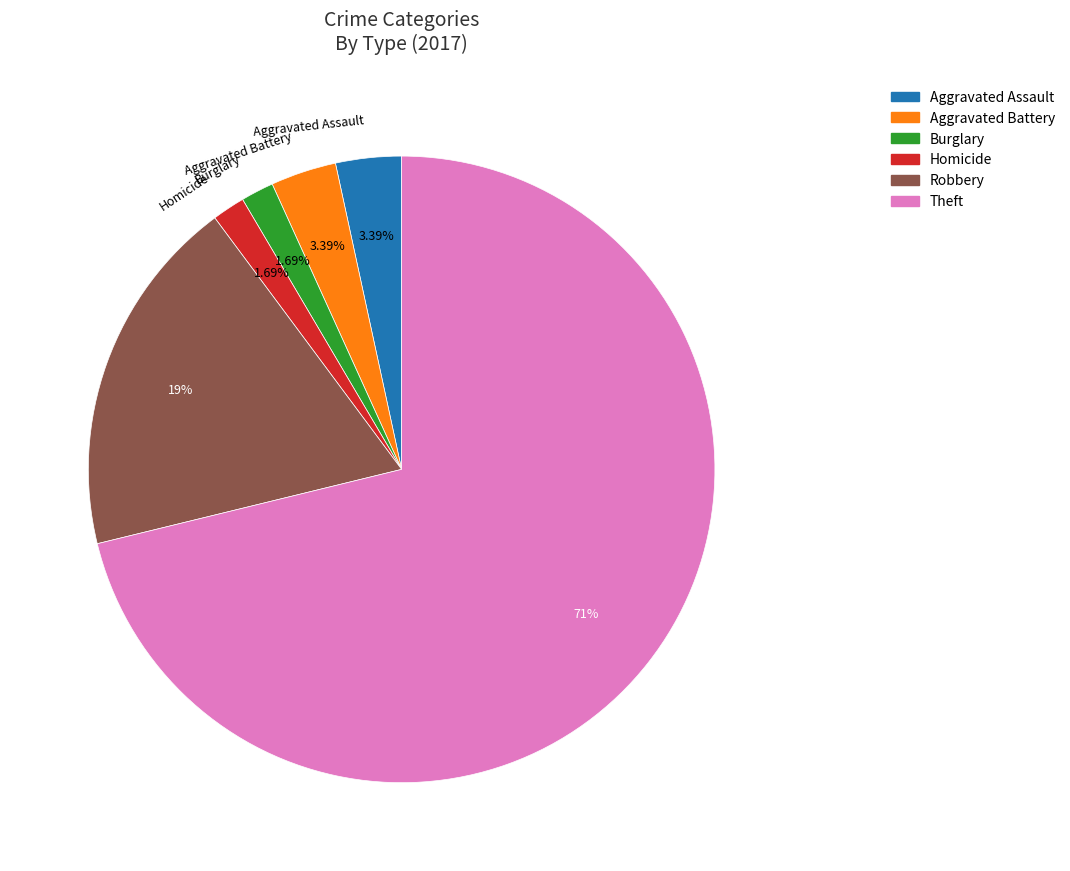

Is there a majority slice in this chart?

Yes